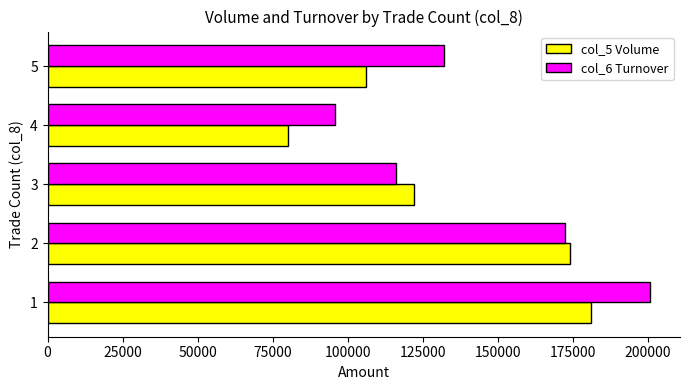

What are all the series names shown in the legend?

col_5 Volume, col_6 Turnover